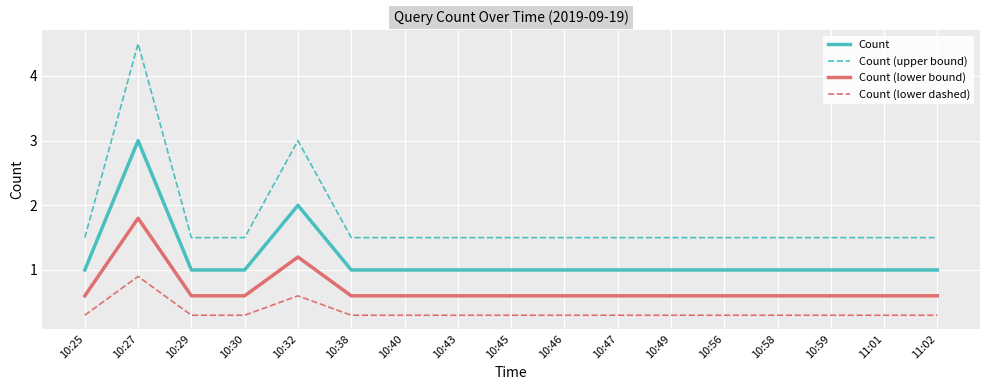

At which category does Count (lower bound) reach its first local peak?

10:27